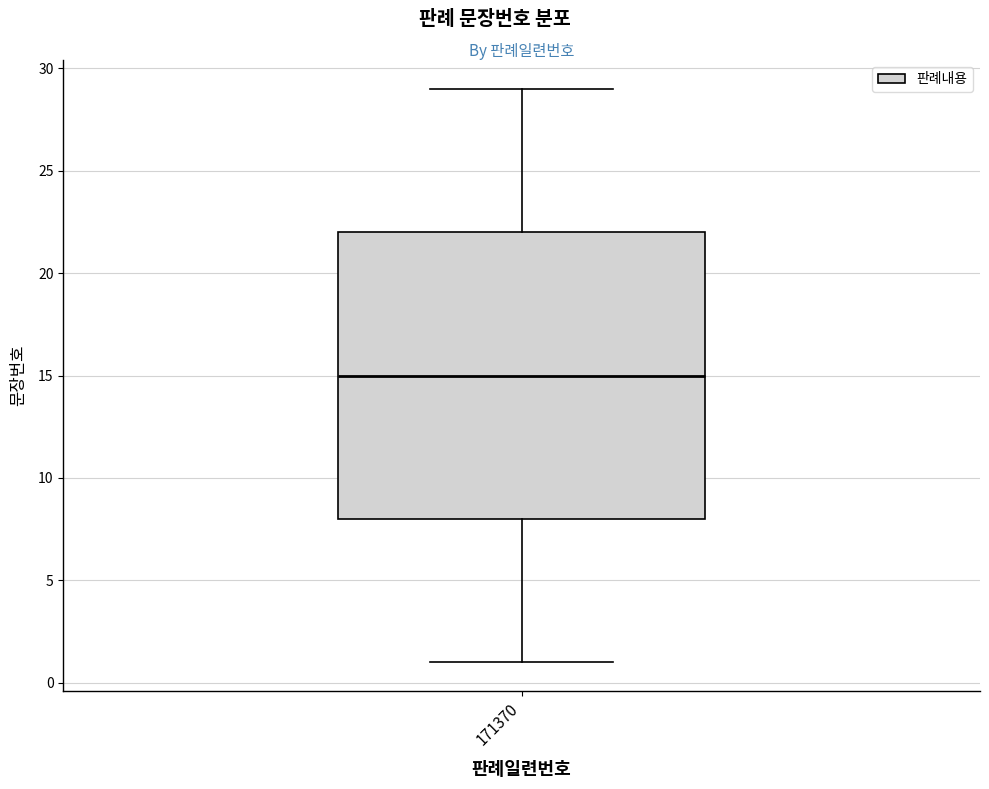

Read this box plot against the y-axis: the position of the median line, the range covered by the box, and the ends of both whiskers. The values are not printed on the chart, so give them approximately, as read against the axis.

median 15, box 8 to 22, whiskers 1 to 29